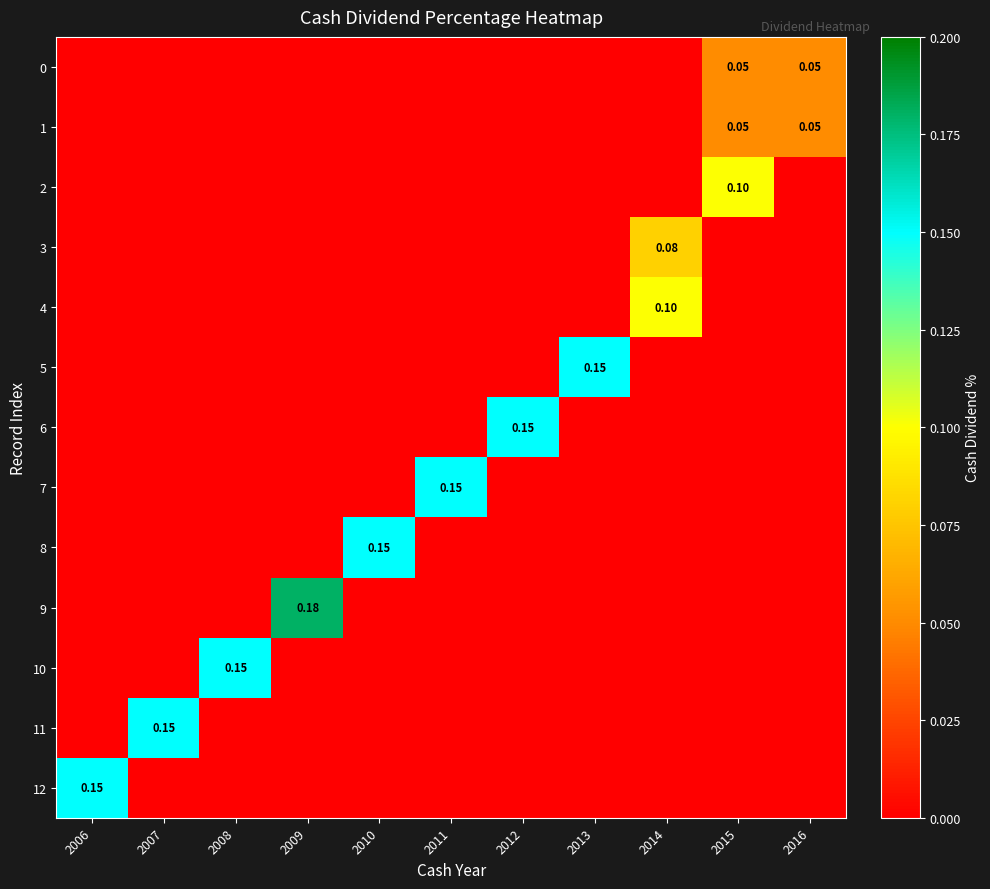

The value of 6 at 2016 is 0.1. True or false?

False